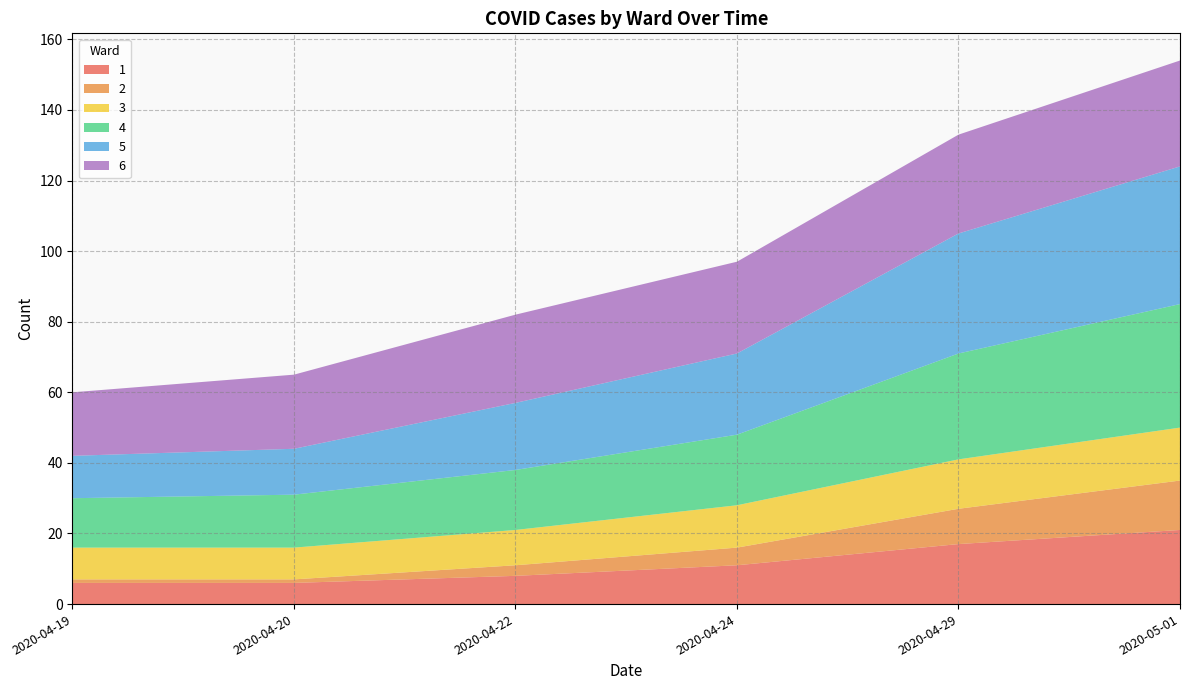

Reading left to right, transcribe all the data shown in this chart.

1: 6	6	8	11	17	21
2: 1	1	3	5	10	14
3: 9	9	10	12	14	15
4: 14	15	17	20	30	35
5: 12	13	19	23	34	39
6: 18	21	25	26	28	30